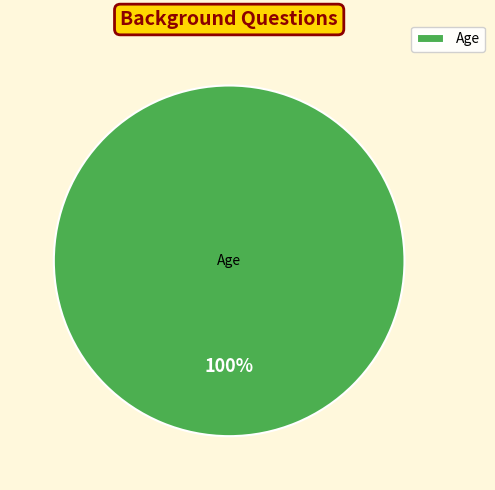

How many slices are in this pie chart?

1